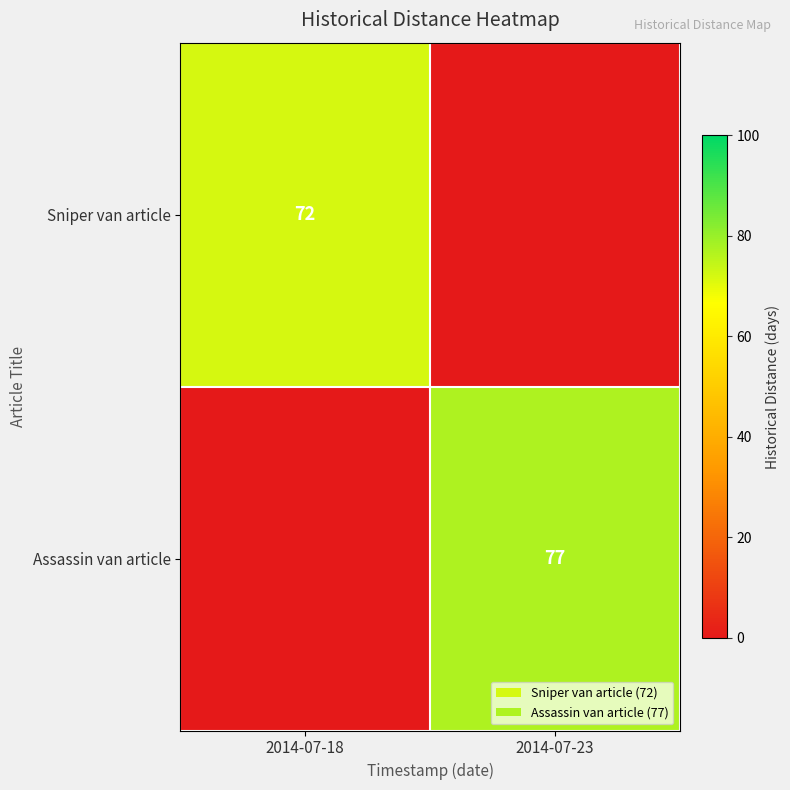

The value of Assassin van article at 2014-07-23 is 131. True or false?

False